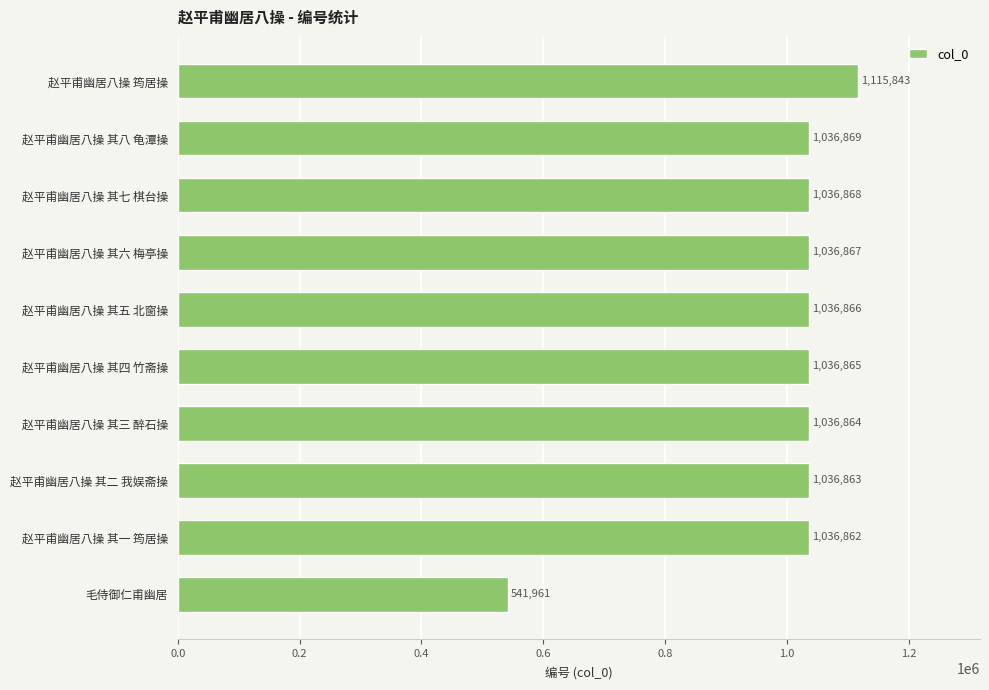

List the labels in order of value, largest first.

赵平甫幽居八操 筠居操, 赵平甫幽居八操 其八 龟潭操, 赵平甫幽居八操 其七 棋台操, 赵平甫幽居八操 其六 梅亭操, 赵平甫幽居八操 其五 北窗操, 赵平甫幽居八操 其四 竹斋操, 赵平甫幽居八操 其三 醉石操, 赵平甫幽居八操 其二 我娱斋操, 赵平甫幽居八操 其一 筠居操, 毛侍御仁甫幽居